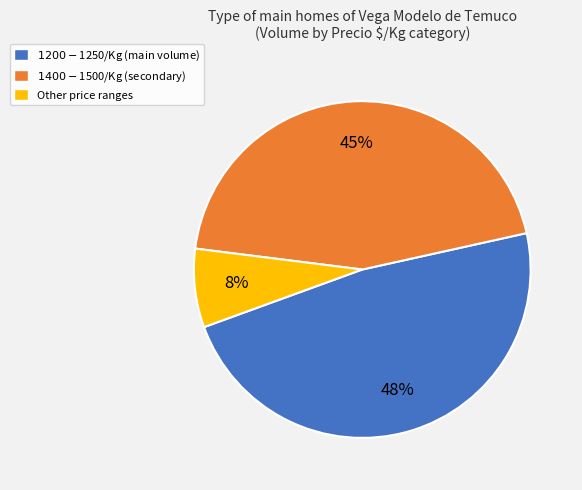

To the nearest percent, what is the difference between the largest and smallest slice percentages?

40%